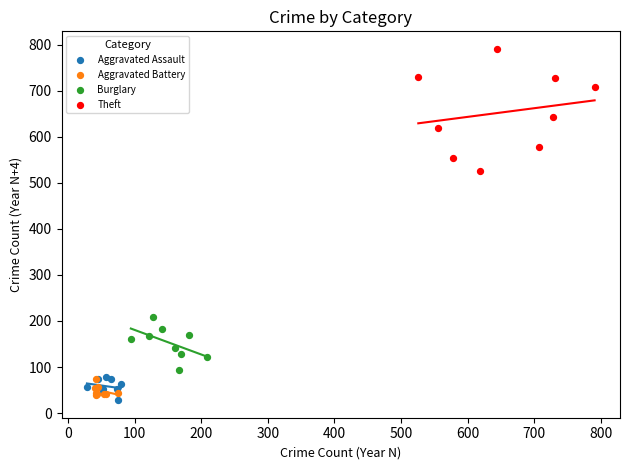

Which series has the widest spread of Y values?

Theft